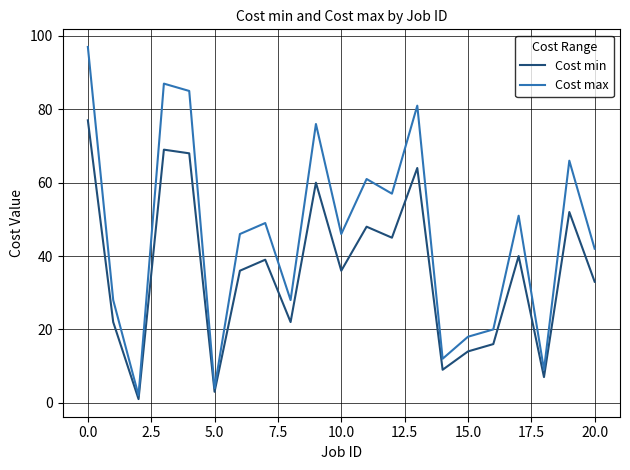

In Cost max, how many points are higher than both neighbors (excluding endpoints)?

7